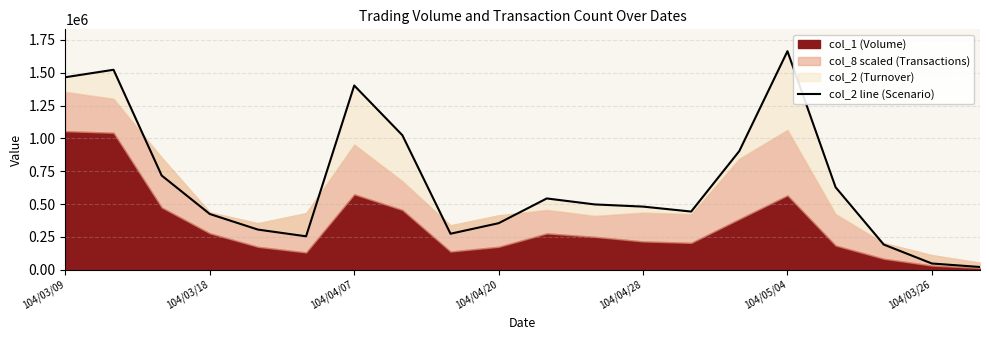

The value at 104/04/28 is 837366. True or false?

False